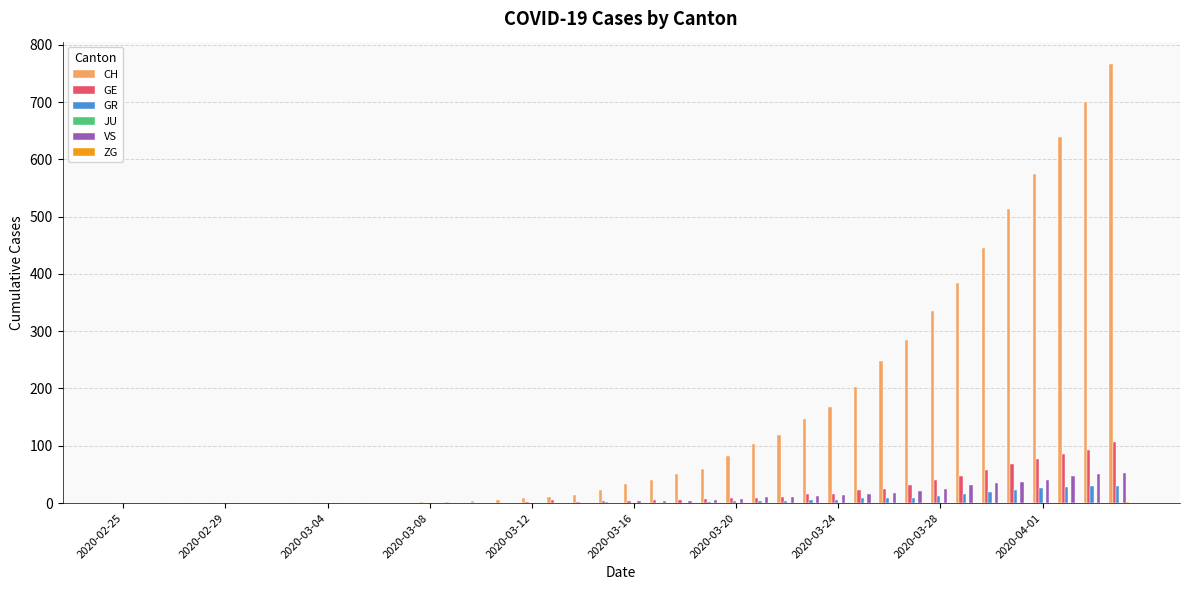

What is the maximum value shown in the chart?

767